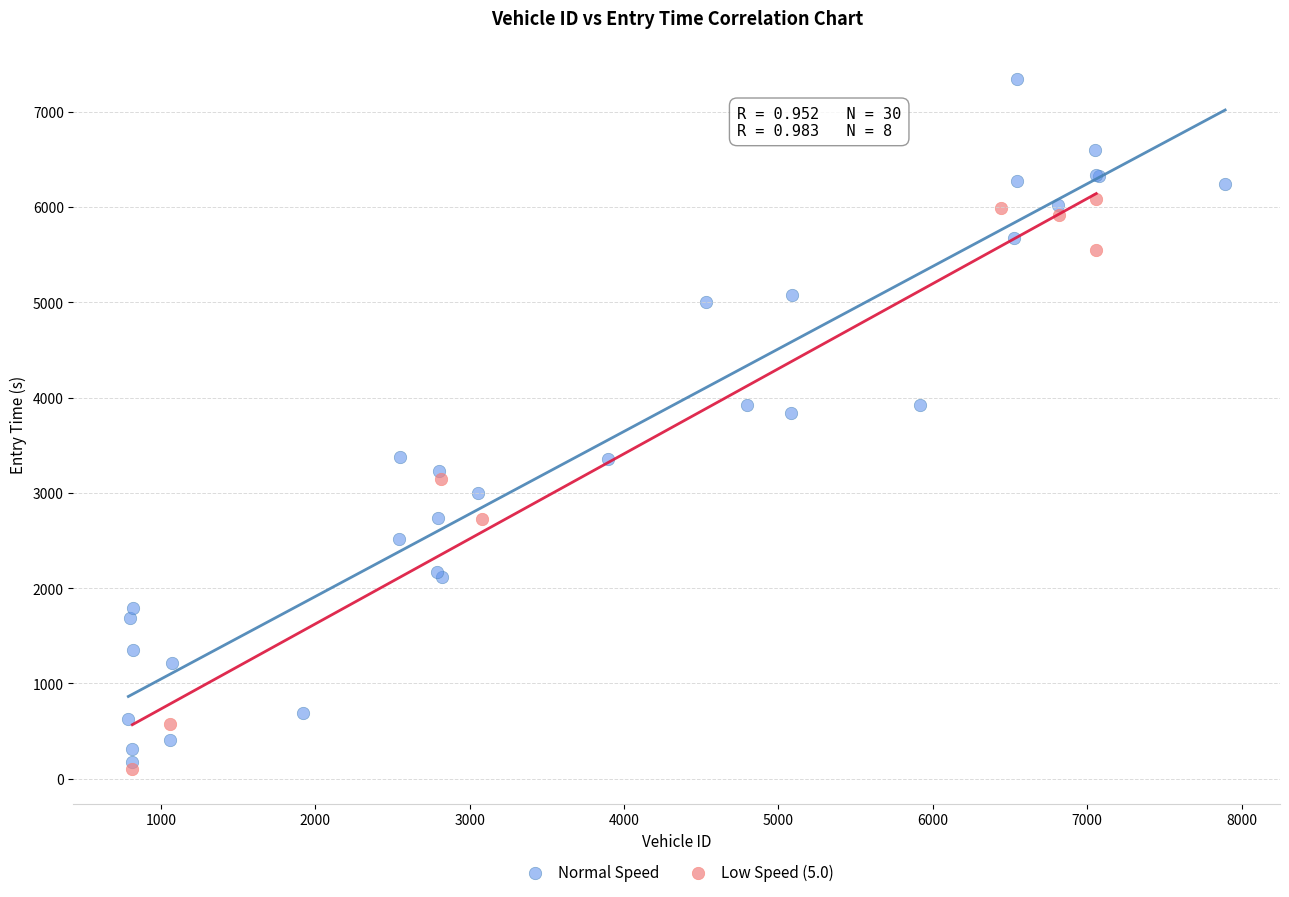

Which series has the largest Y range (max minus min)?

Normal Speed